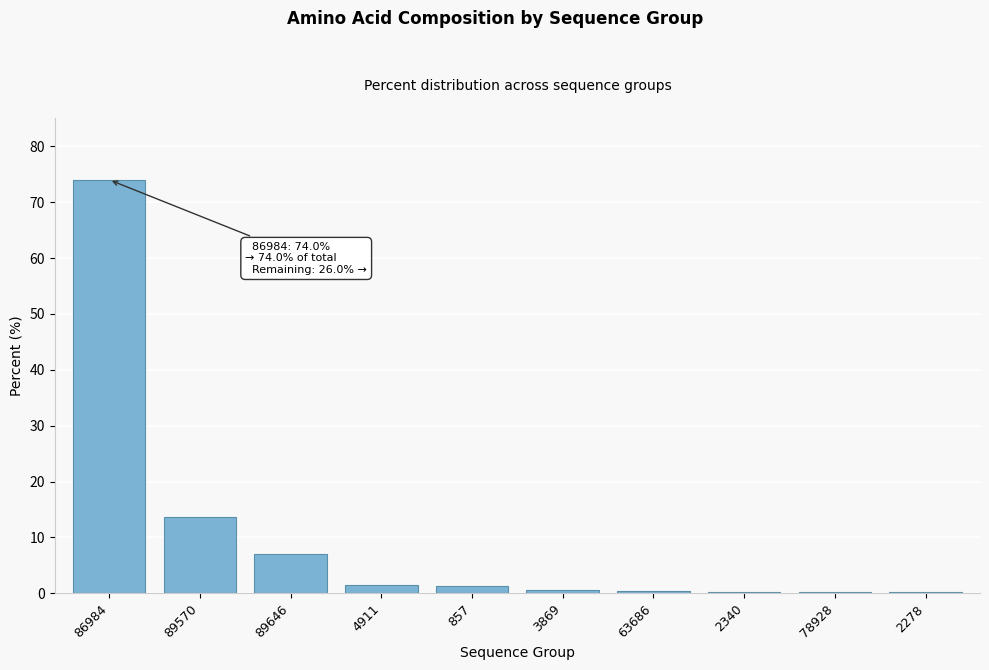

At which label is the value closest to 37?

89570